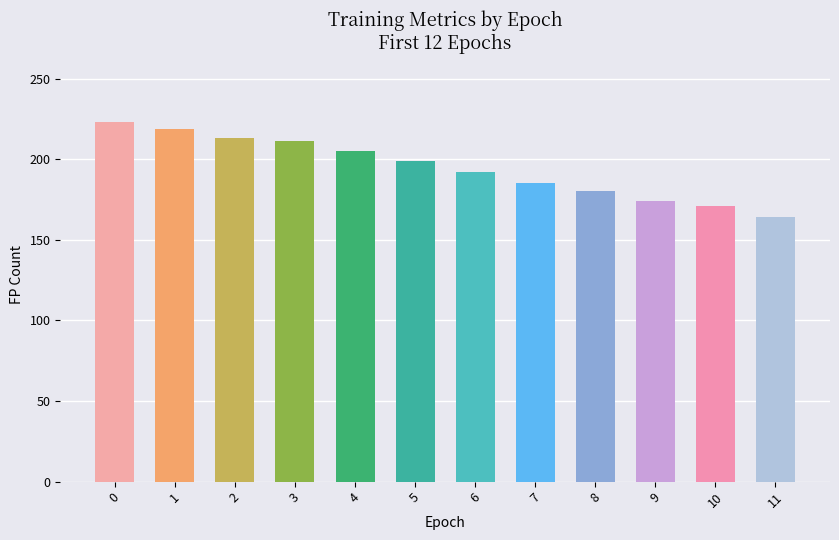

What is the difference between the maximum and minimum values?

59